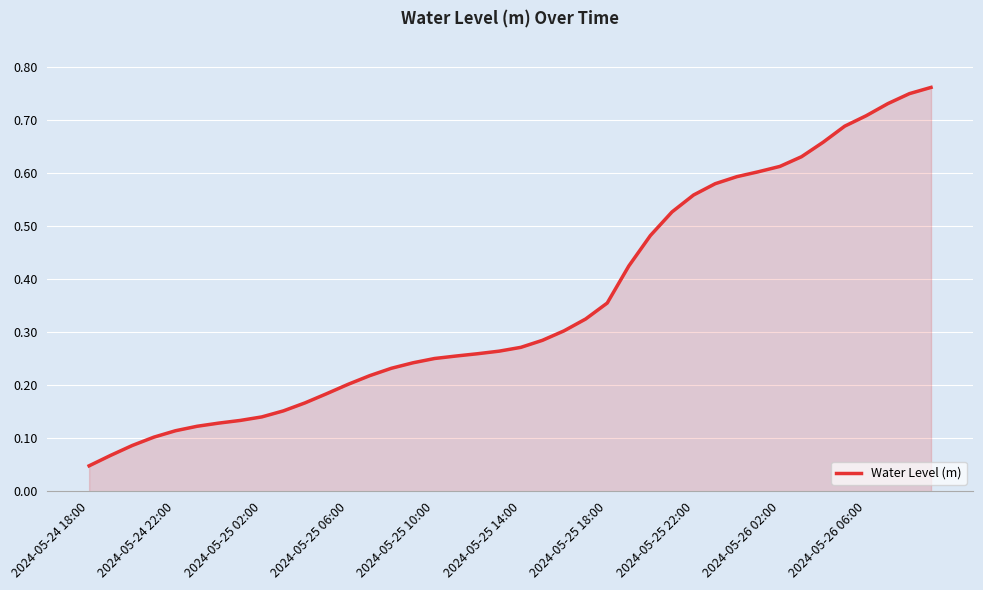

What is the sum of all values?

14.2